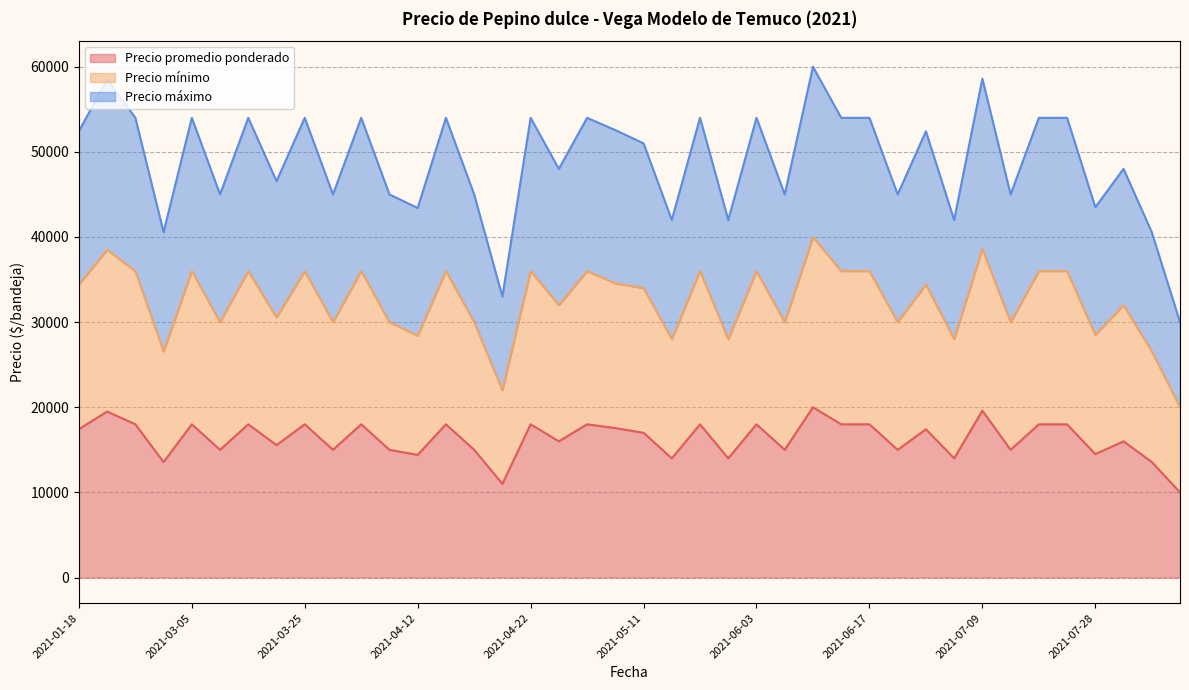

Which series has the largest range (max minus min)?

Precio máximo